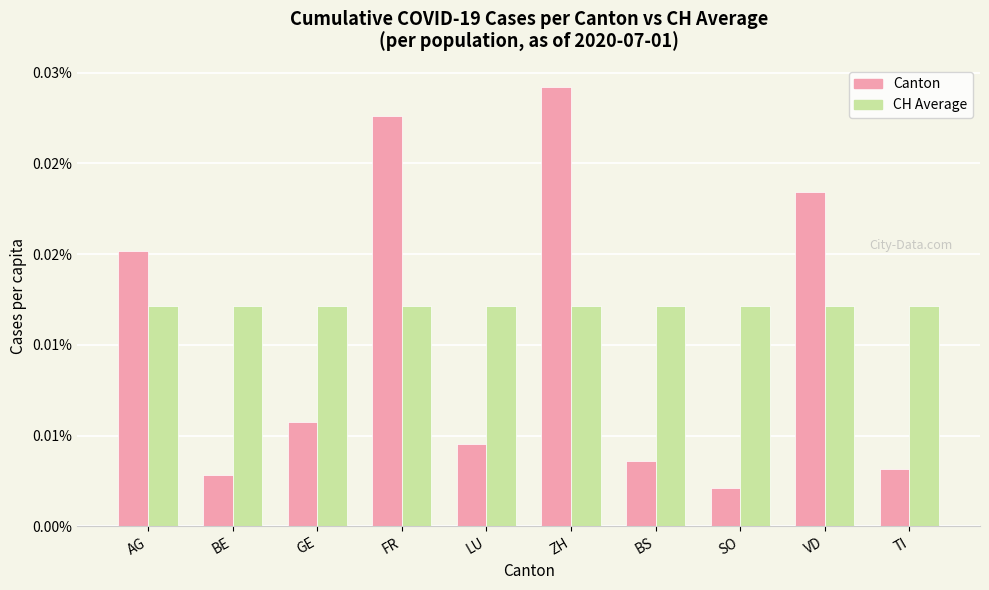

What are all the series names shown in the legend?

Canton, CH Average